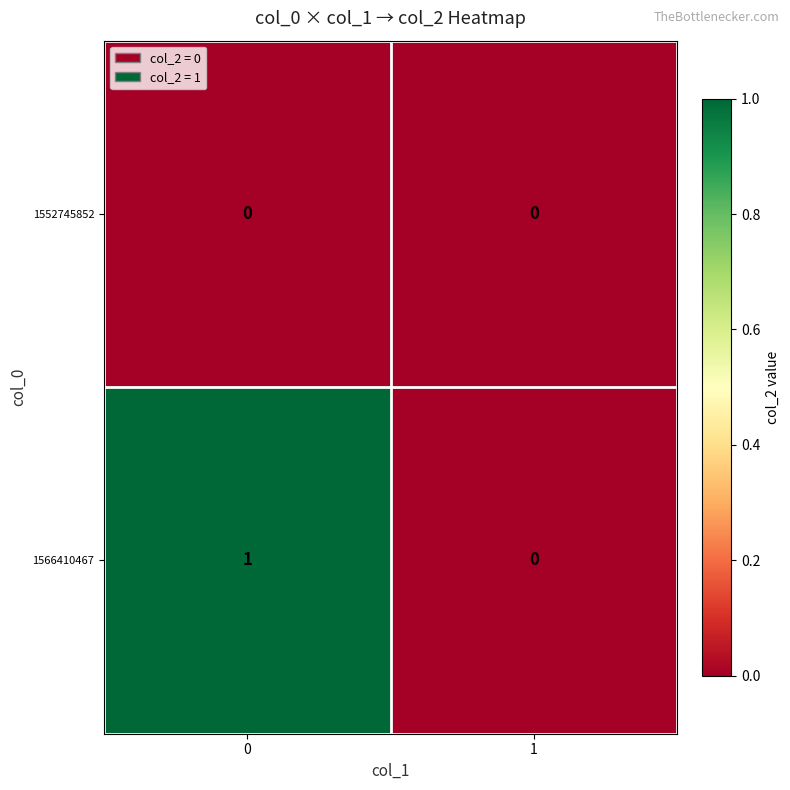

Which series has the largest range (max minus min)?

1566410467